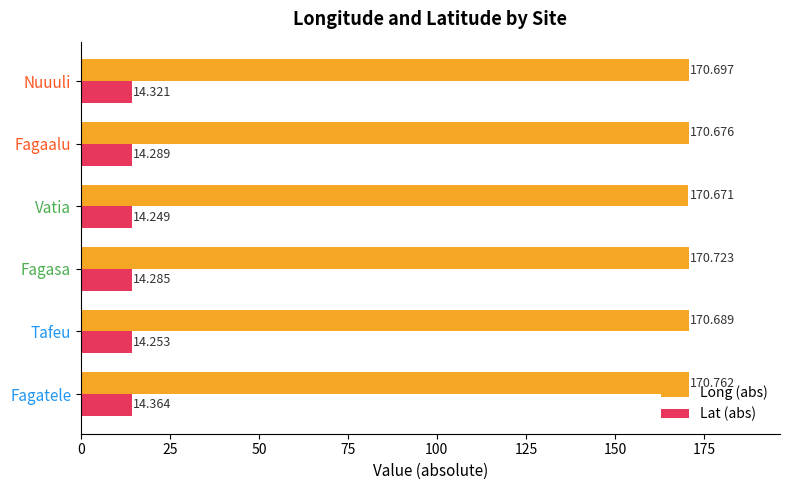

At how many categories does at least one series exceed 87?

6